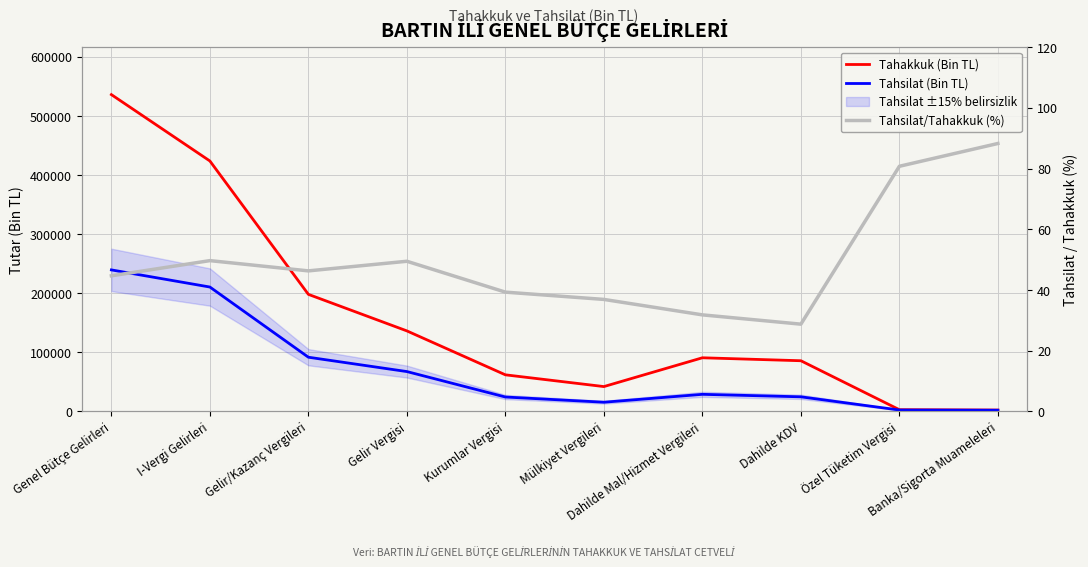

Which category has the lowest value in the Tahakkuk (Bin TL) series?

Banka/Sigorta Muameleleri